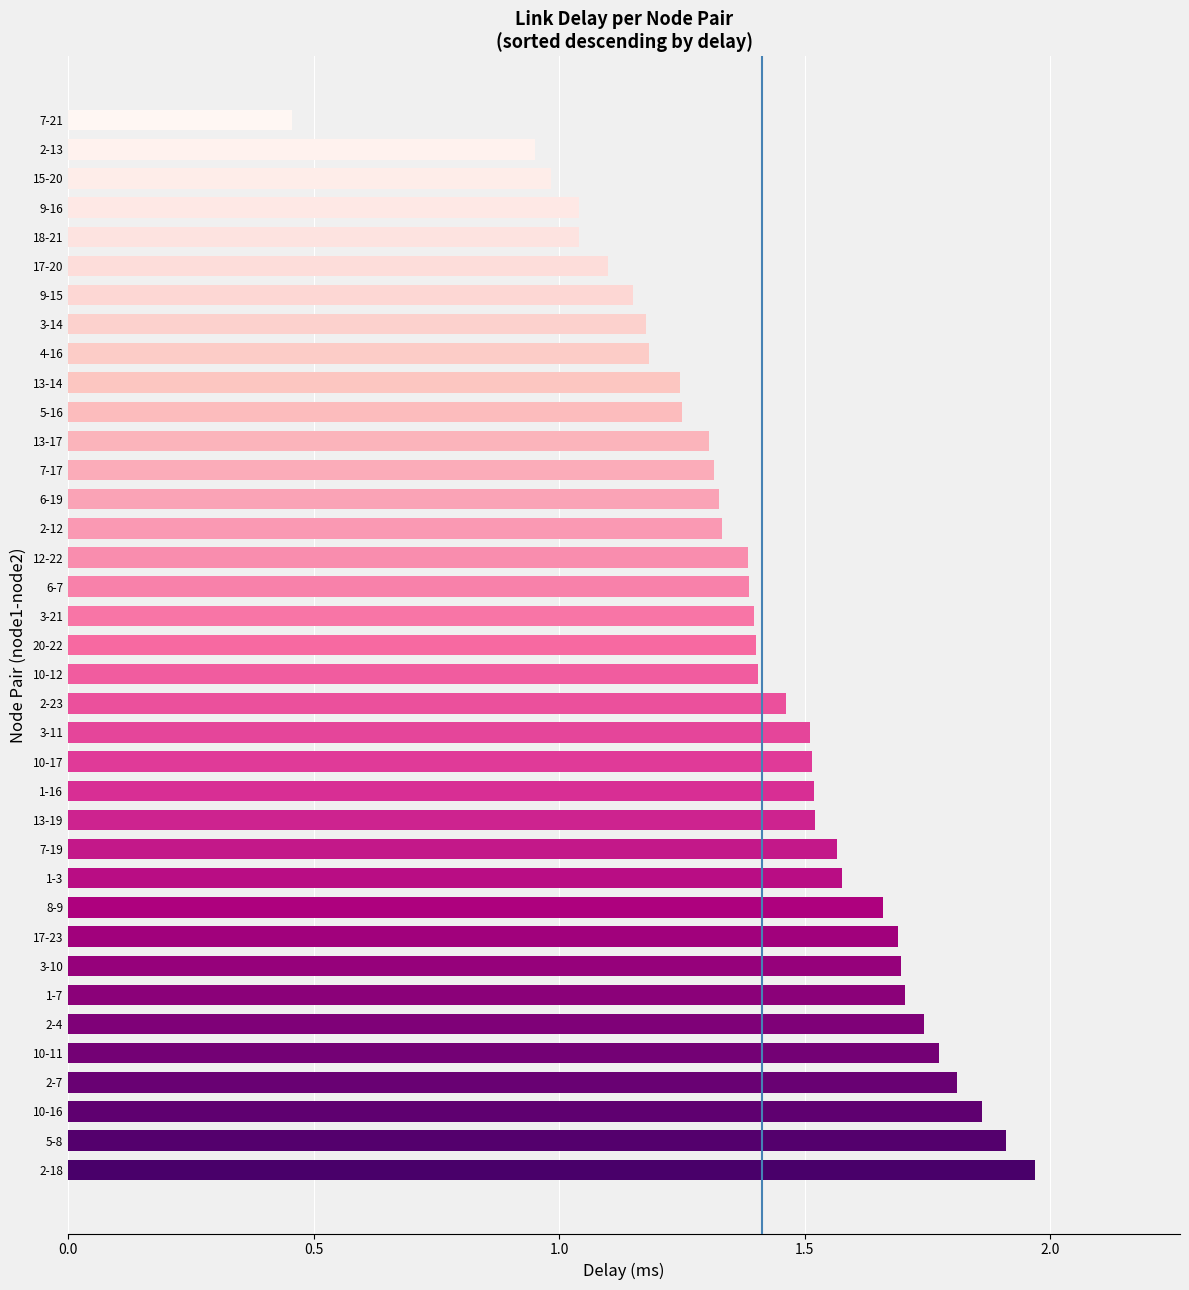

At which label is the value closest to 1?

15-20